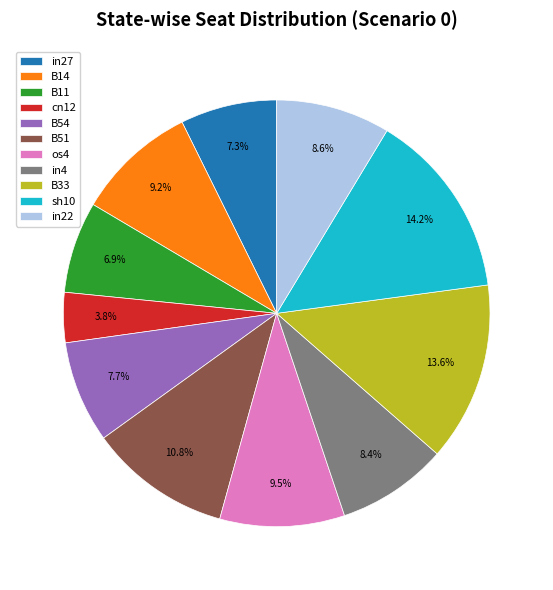

What percentage is NOT represented by B14?

90.8%